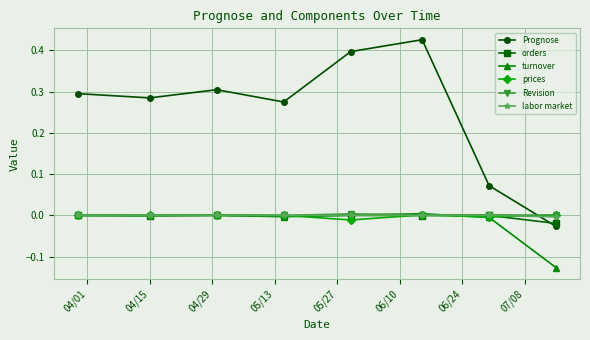

Which series has the largest range (max minus min)?

Prognose